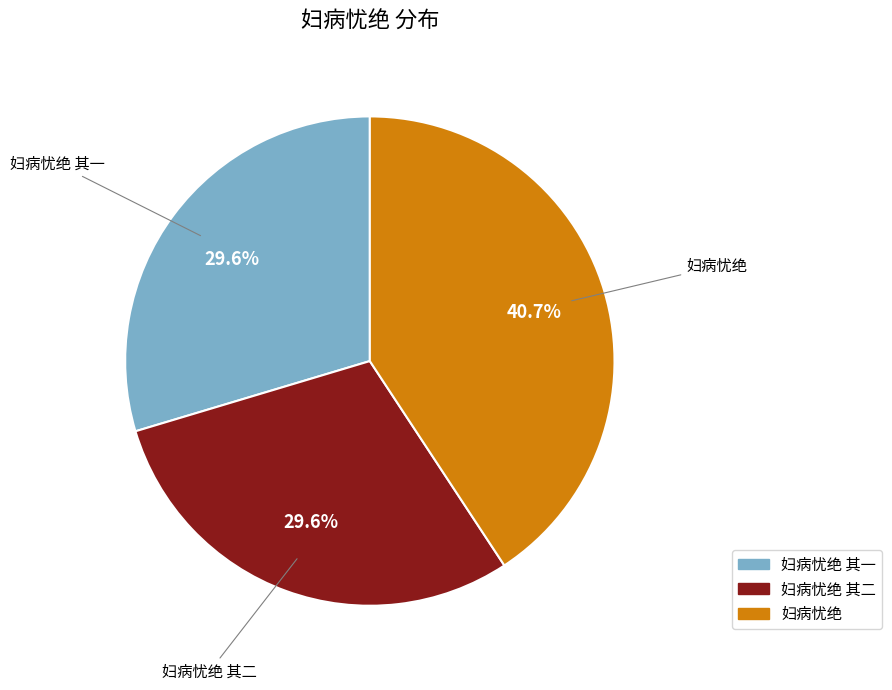

The 妇病忧绝 其一 slice represents 30% of the pie. True or false?

True